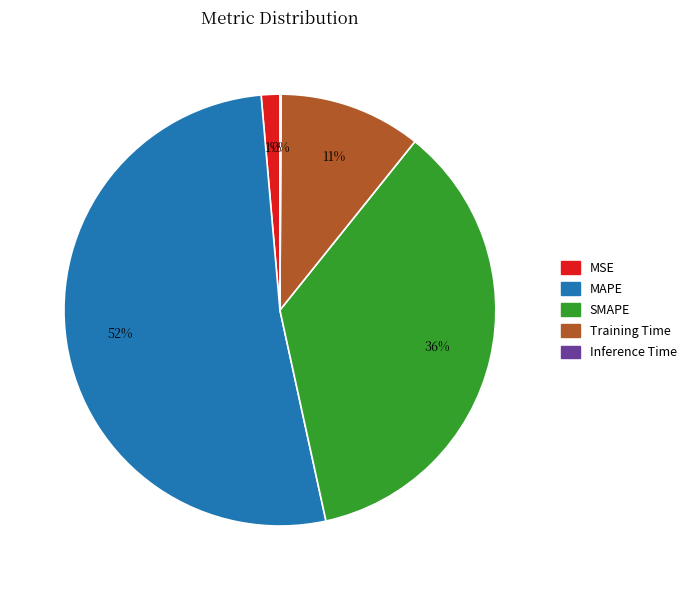

Which has a higher value, SMAPE or MSE?

SMAPE